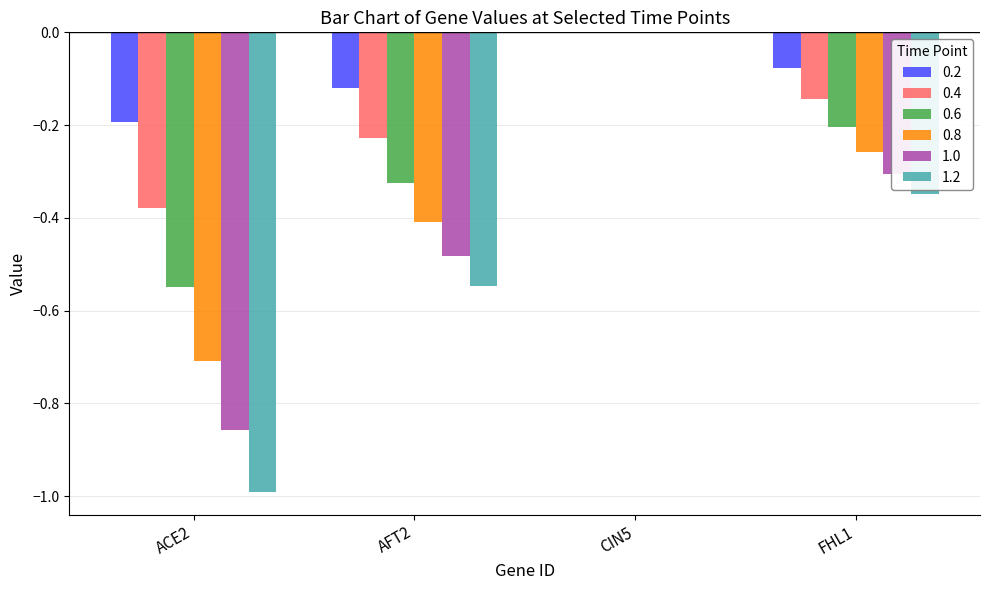

What is the total value across all series at ACE2?

-3.7